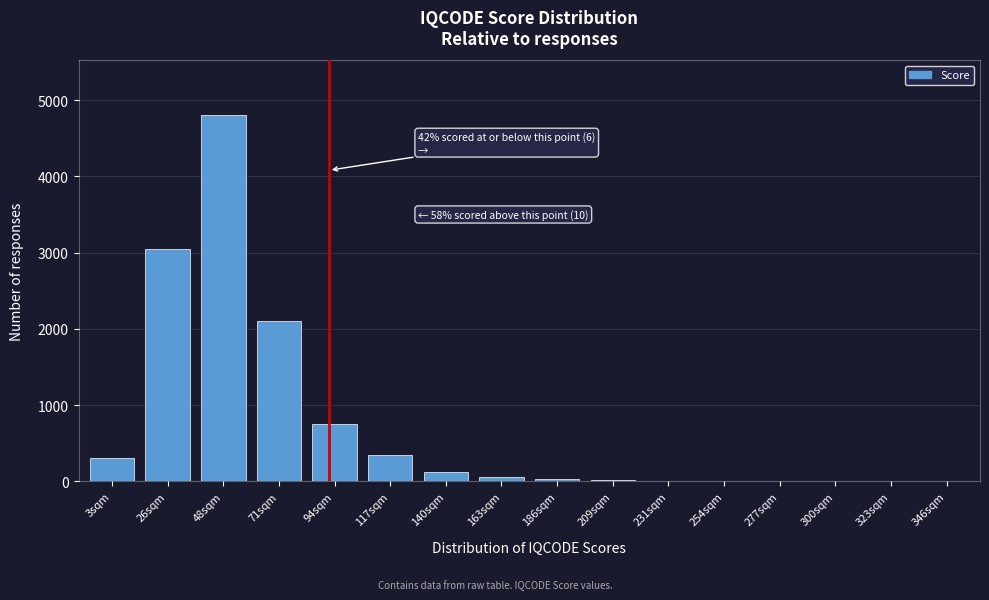

At which category does the chart reach its peak across all series?

48sqm